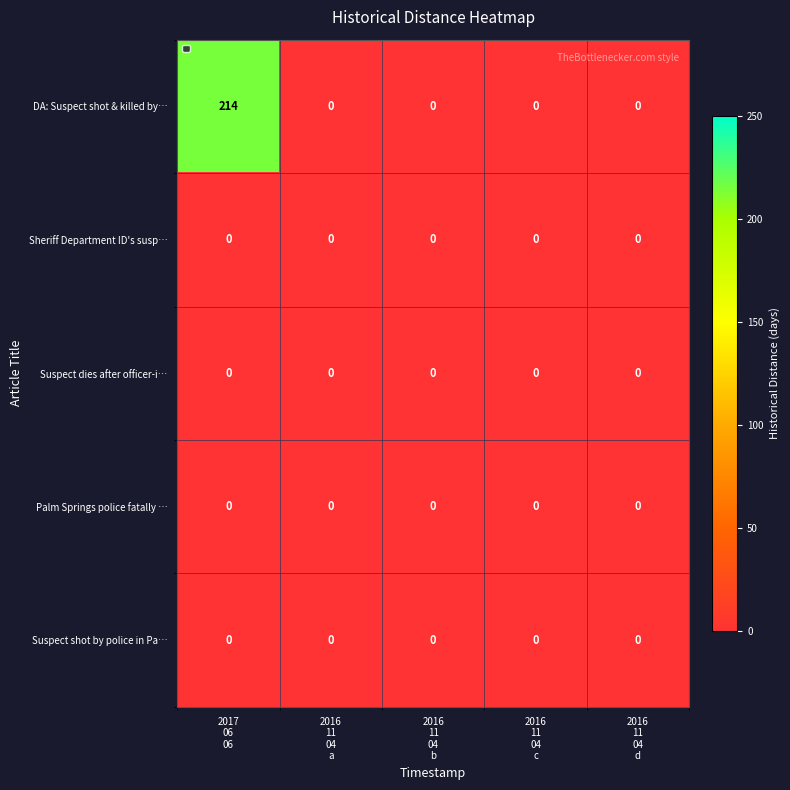

Which series has the largest total across all categories?

DA: Suspect shot & killed by…